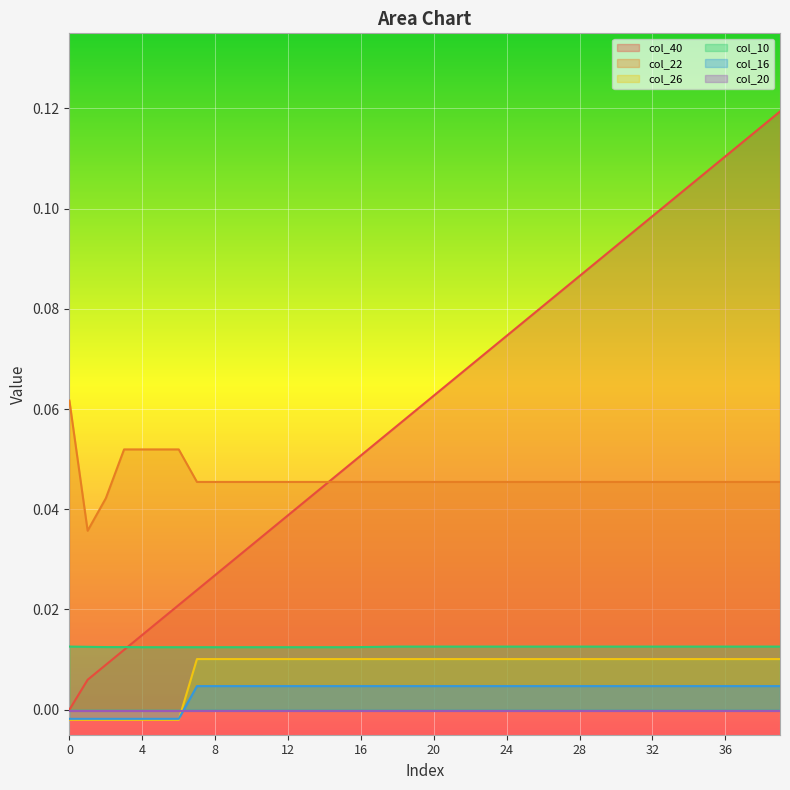

The col_40 series shows 0.0 at 0. True or false?

True